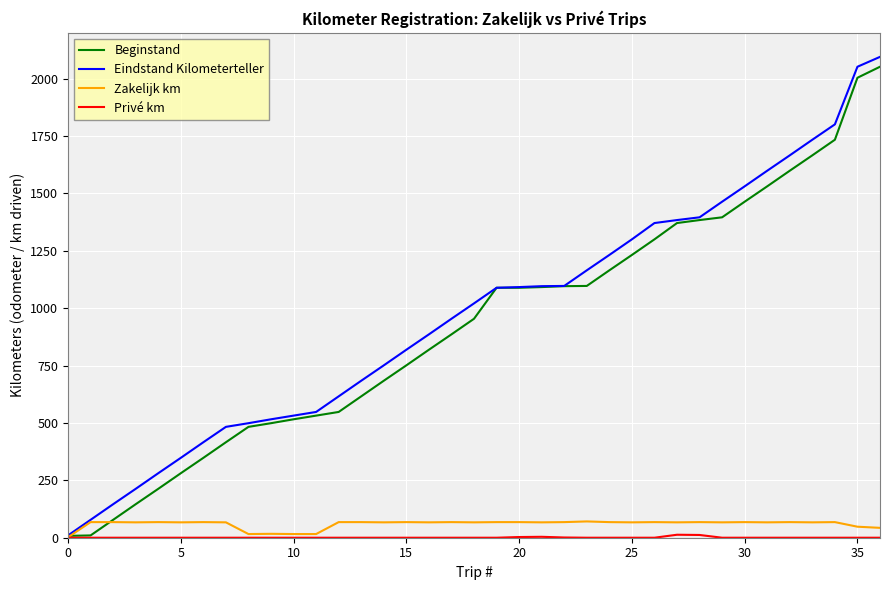

What is the average value of the Zakelijk km series?

59